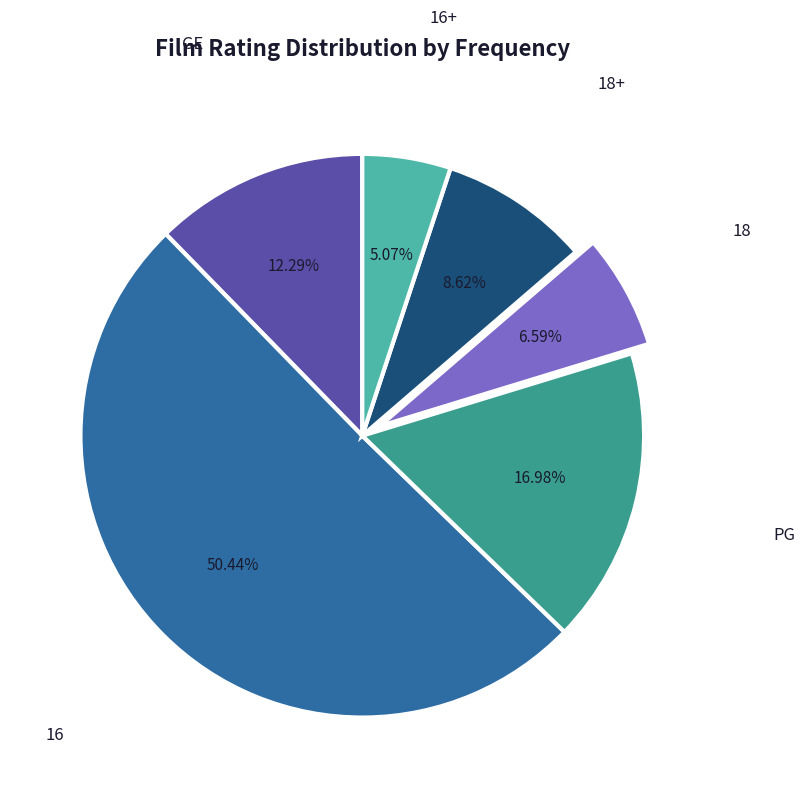

What is the smallest slice in the pie chart?

16+